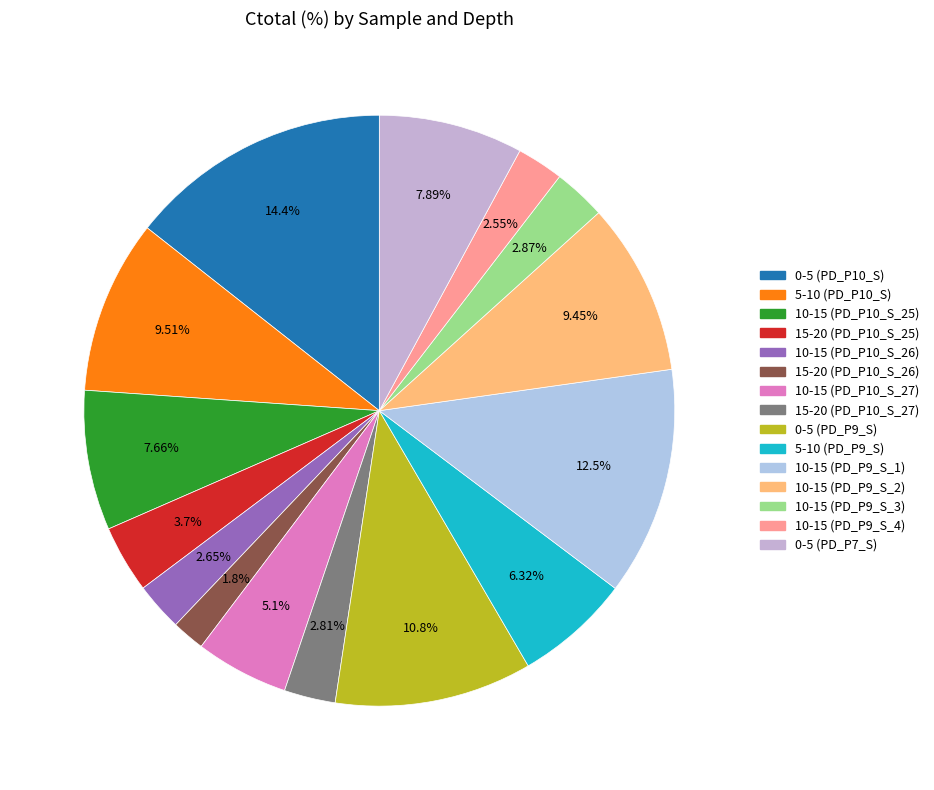

How many segments does this pie chart have?

15